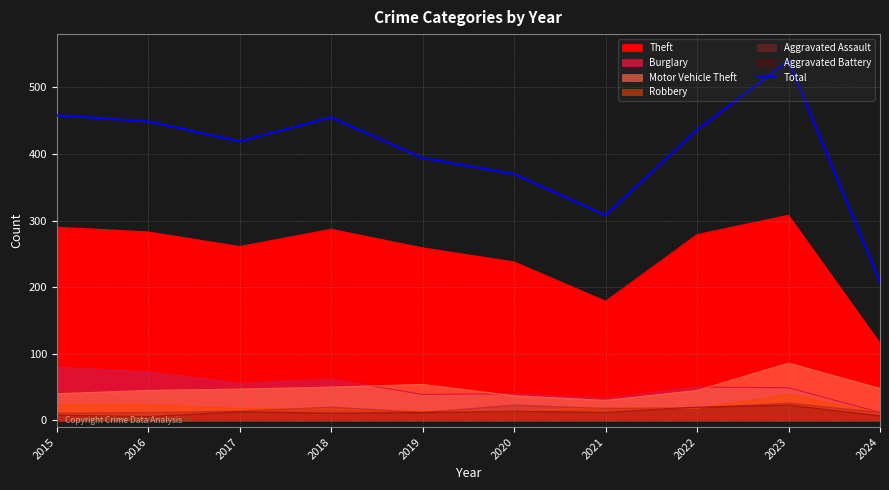

Reading right to left, what are all the values shown in this chart?

2024=208	2023=540	2022=436	2021=308	2020=370	2019=394	2018=455	2017=419	2016=449	2015=458